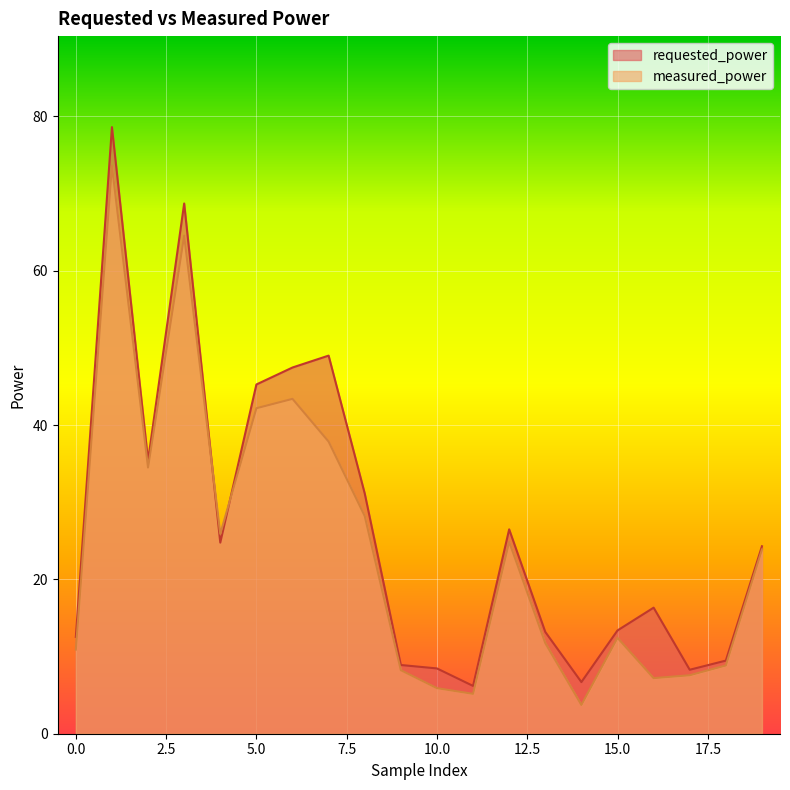

How many data points in measured_power are above 23?

10